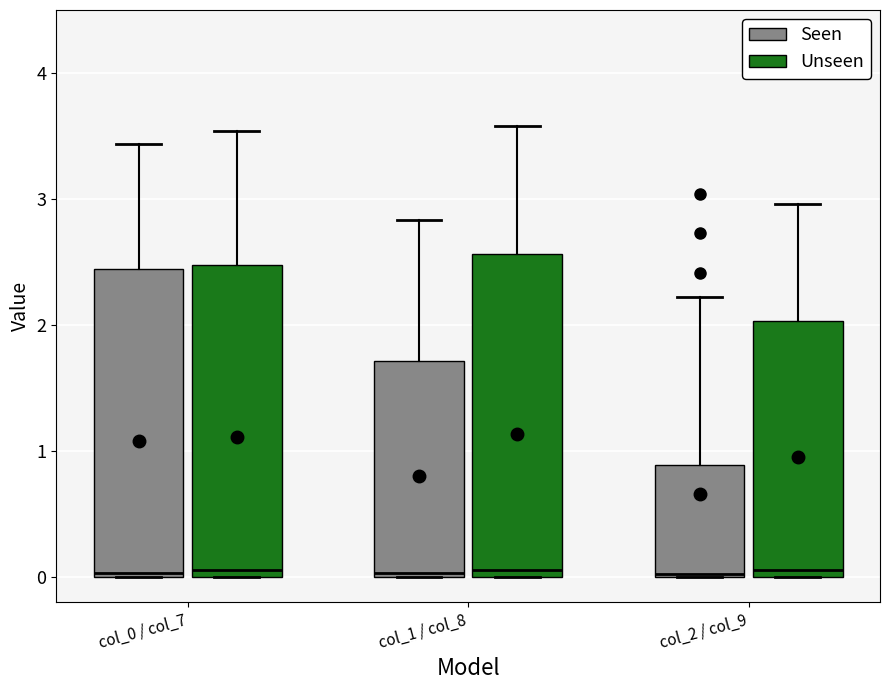

Reading left to right, read every box against the y-axis: the position of its median line, the range the box covers, and the ends of its whiskers. The values are not printed on the chart, so give them approximately, as read against the axis.

col_0 / col_7 (Seen): median 0.0 (just above the box's lower edge), box 0.0 to 2.4, whiskers 0.0 to 3.4
col_0 / col_7 (Unseen): median 0.1, box 0.0 to 2.5, whiskers 0.0 to 3.5
col_1 / col_8 (Seen): median 0.0, box 0.0 to 1.7, whiskers 0.0 to 2.8
col_1 / col_8 (Unseen): median 0.1, box 0.0 to 2.6, whiskers 0.0 to 3.6
col_2 / col_9 (Seen): median 0.0, box 0.0 to 0.9, whiskers 0.0 to 2.2
col_2 / col_9 (Unseen): median 0.1, box 0.0 to 2.0, whiskers 0.0 to 3.0